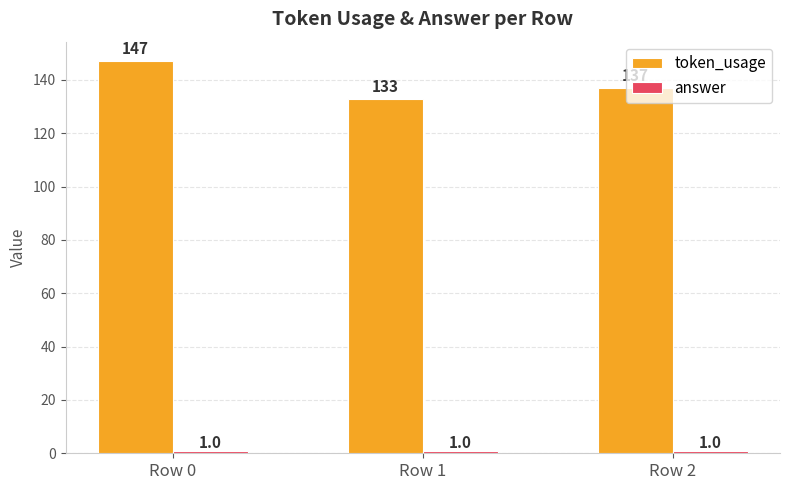

Rank the categories by token_usage value from highest to lowest.

Row 0, Row 2, Row 1